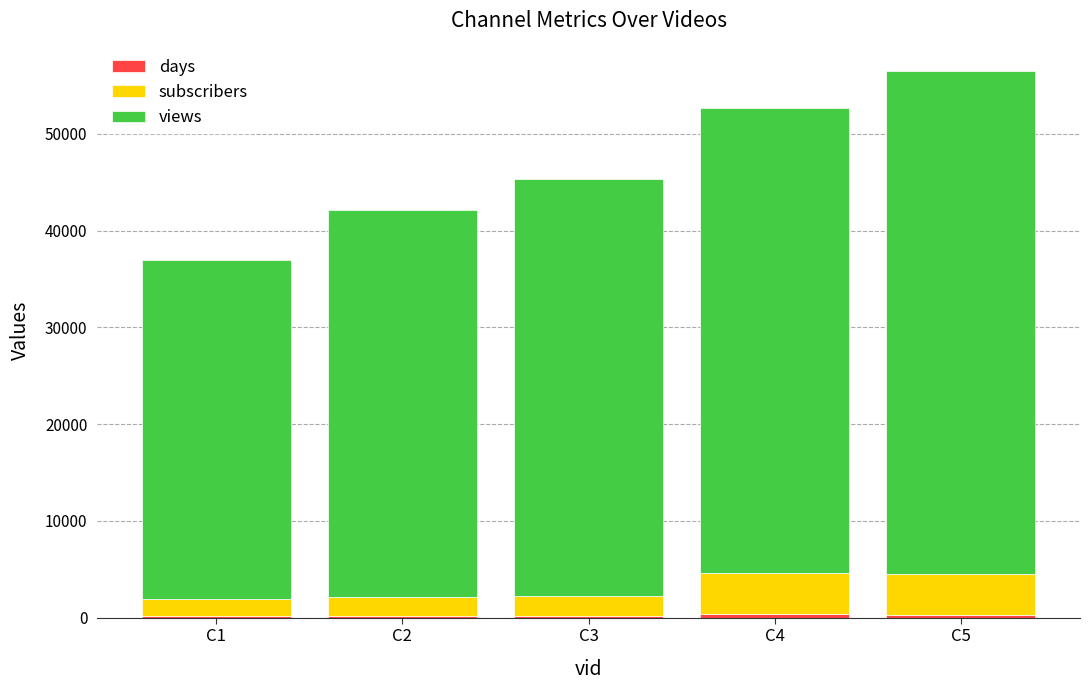

At which category is the sum across all series the highest?

C5